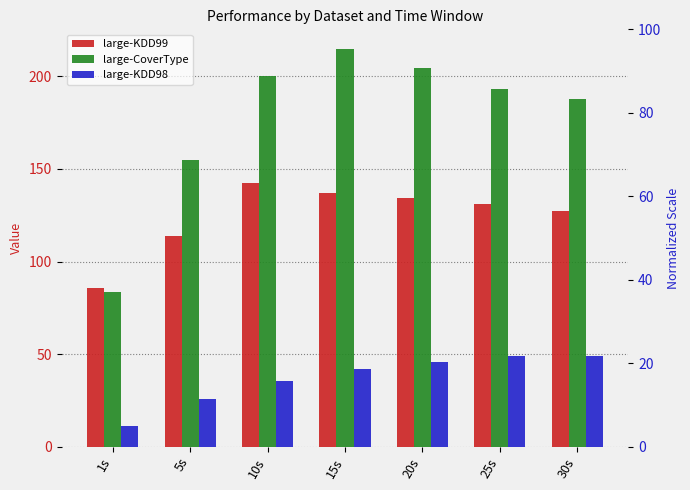

What is the sum of the large-CoverType values at 20s and 5s?

359.3